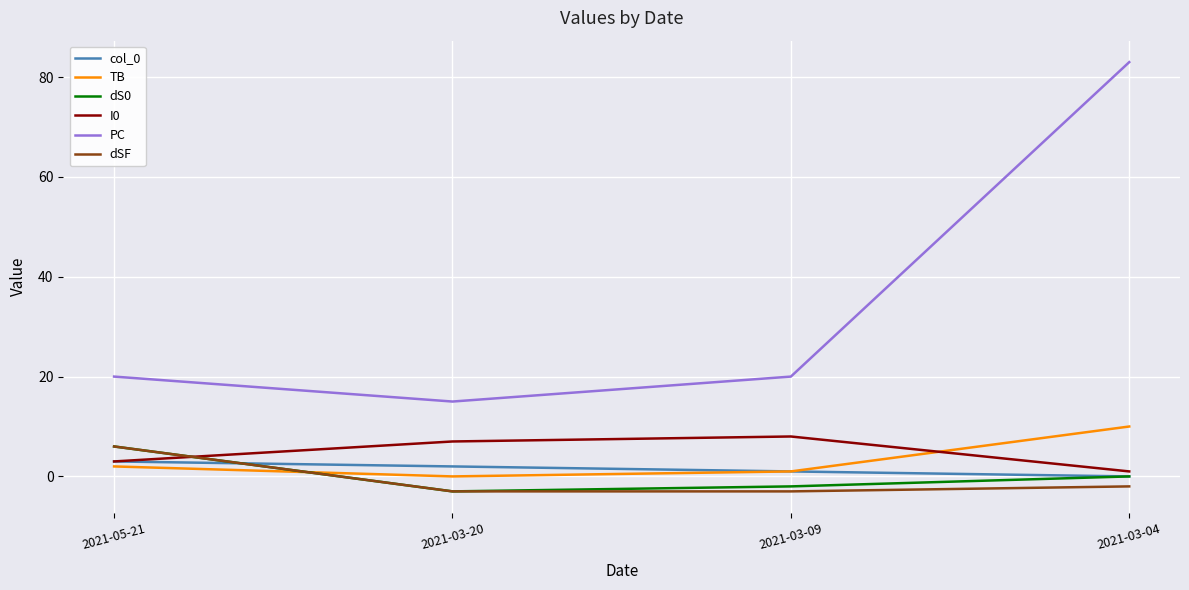

What is the lowest value of the I0 series?

1